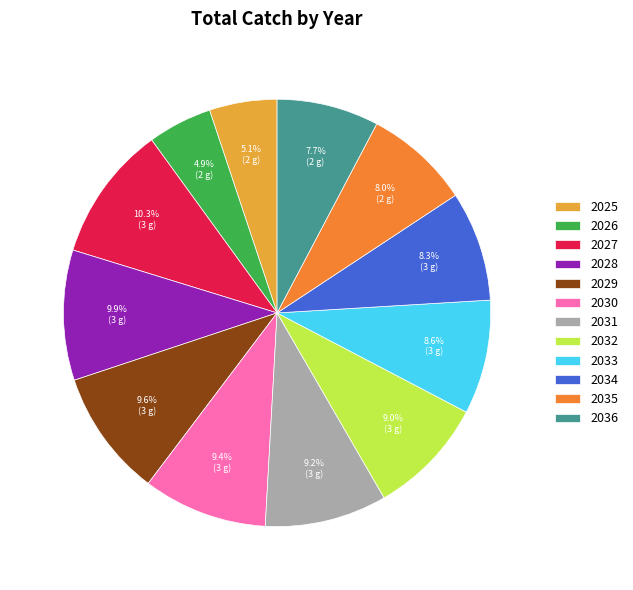

To the nearest percent, what is the average slice percentage?

8%